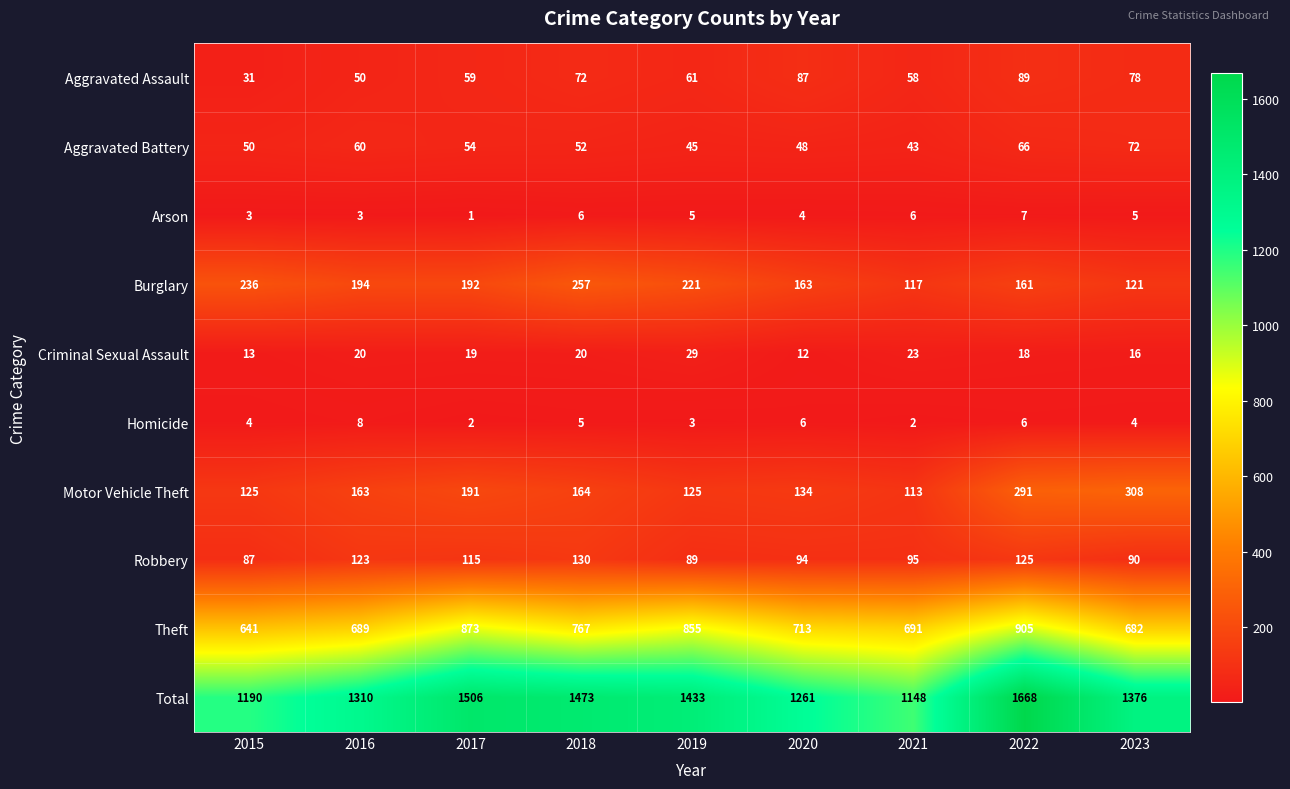

What is the average value of the Homicide series?

4